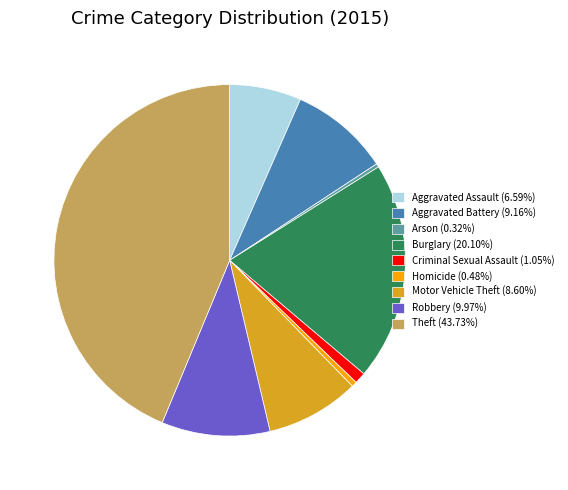

Do Robbery (9.97%) and Arson (0.32%) together represent more than half of the pie?

No